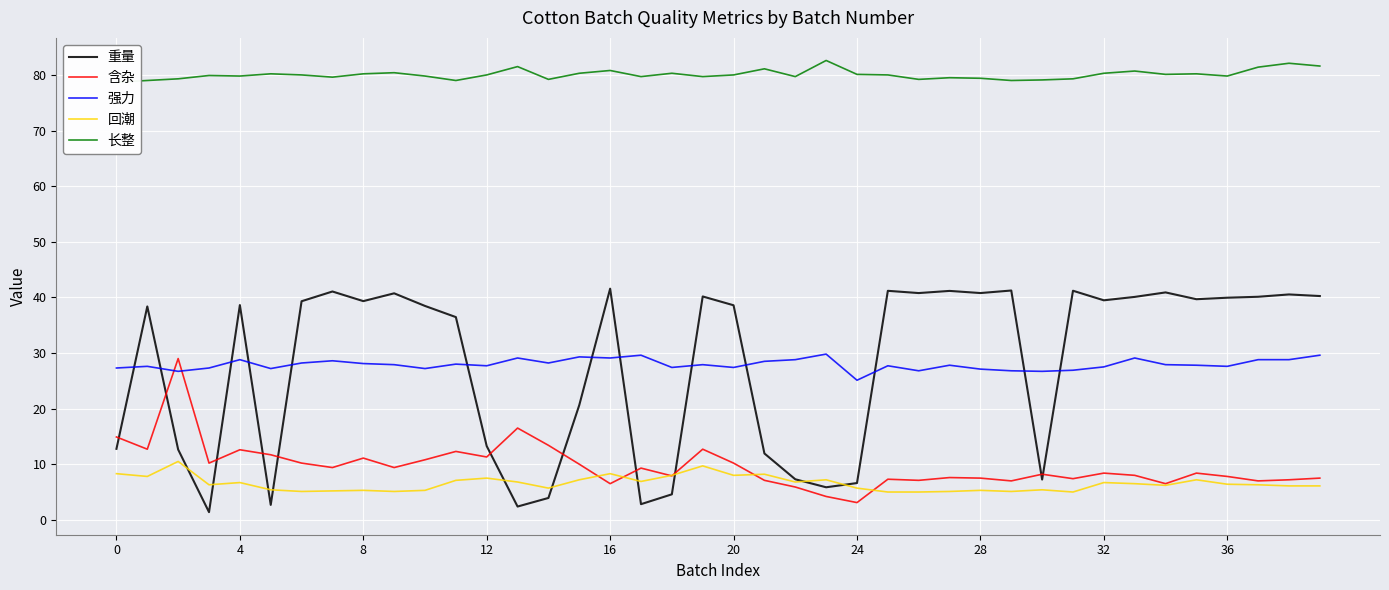

The 长整 series shows 142.5 at 36. True or false?

False